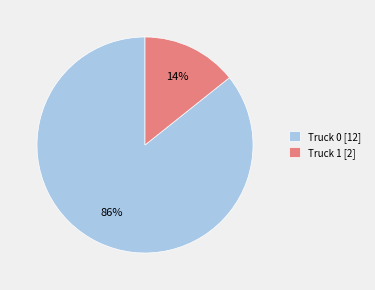

Is it true that Truck 0 is 80% of the pie?

False